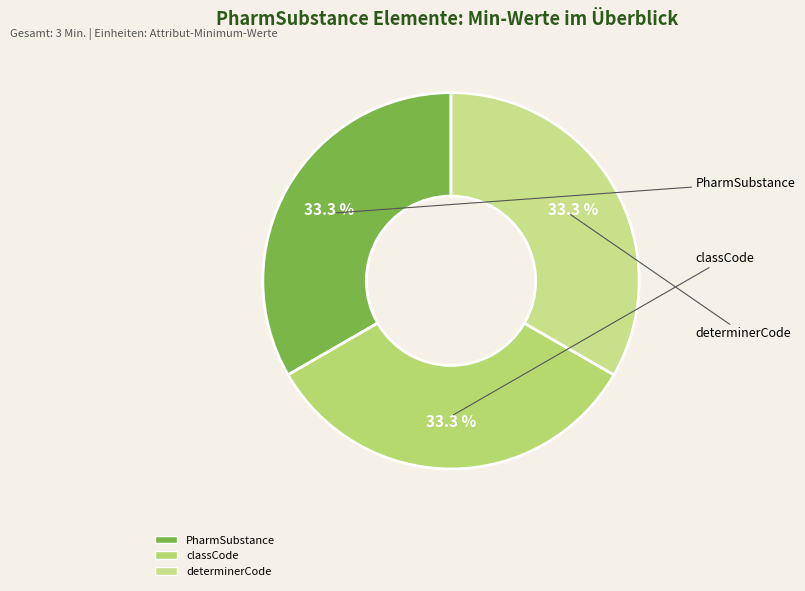

How many slices are in this pie chart?

3